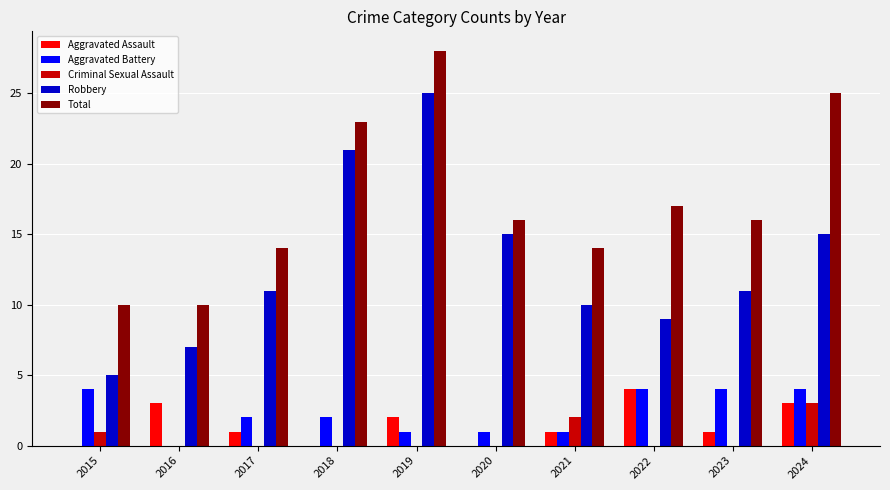

What is the total value across all series at 2017?

28